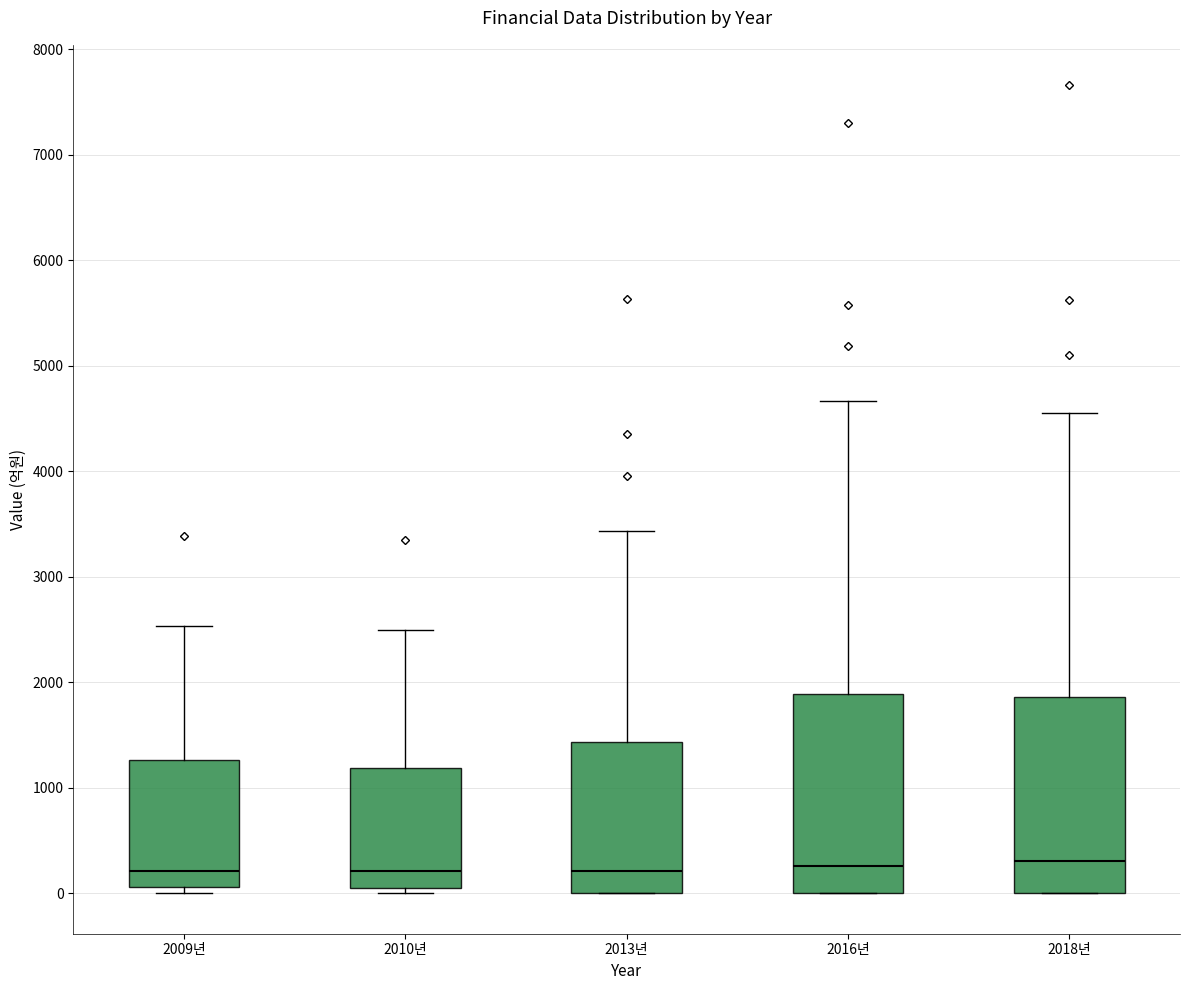

Reading left to right, transcribe this box plot: for each box, give where its median line is, the range the box spans, and where its two whiskers end, as read against the y-axis. The values are not printed on the chart, so give them approximately, as read against the axis.

2009년: median 200, box 100 to 1300, whiskers 0 to 2500
2010년: median 200, box 100 to 1200, whiskers 0 to 2500
2013년: median 200, box 0 to 1400, whiskers 0 to 3400
2016년: median 300, box 0 to 1900, whiskers 0 to 4700
2018년: median 300, box 0 to 1900, whiskers 0 to 4600